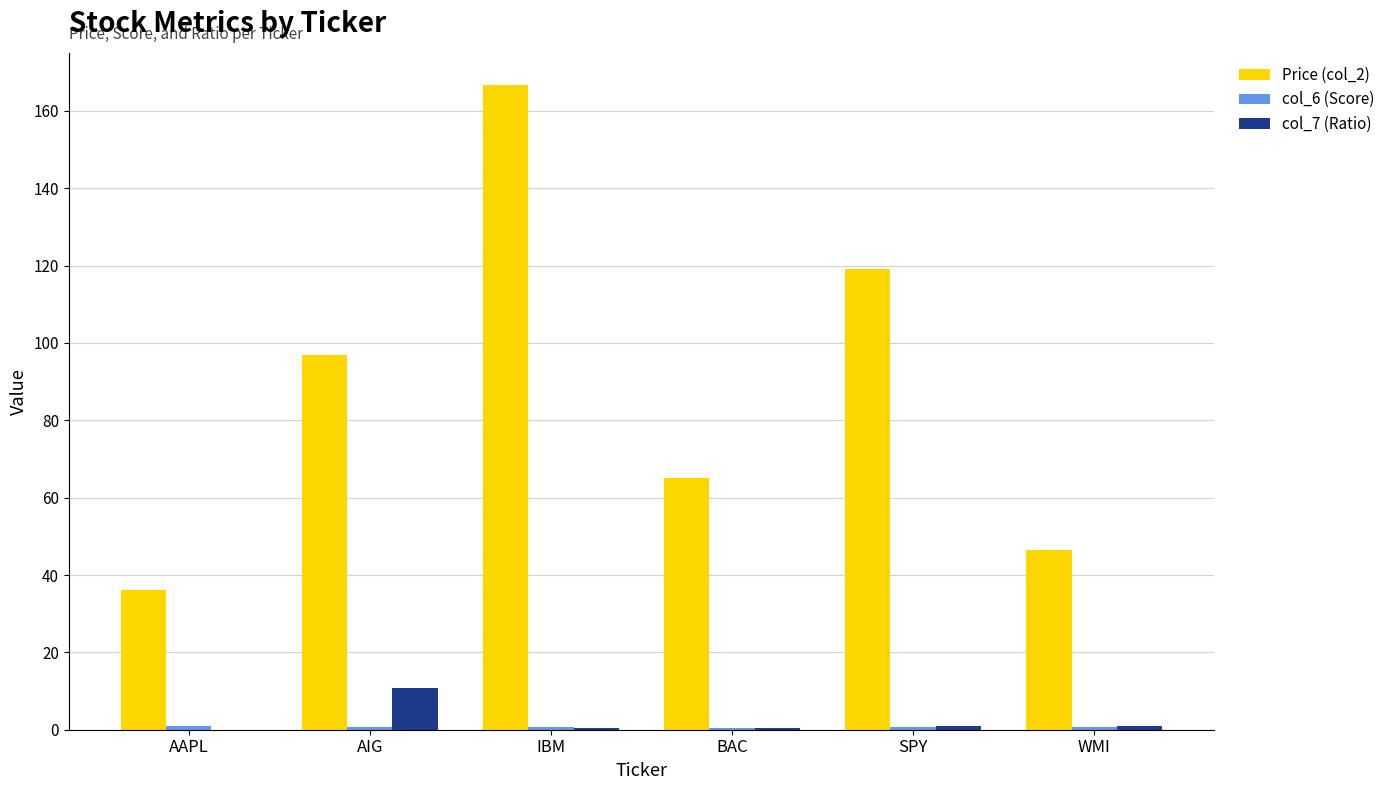

At which label does Price (col_2) reach its peak?

IBM